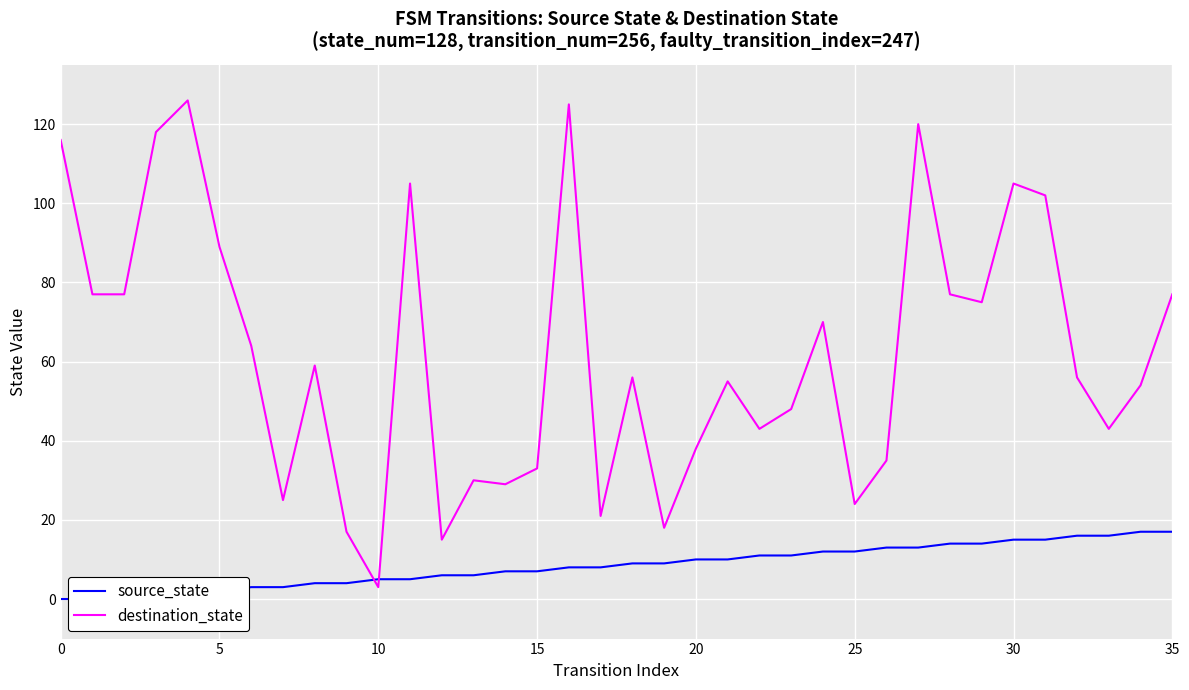

True or false: destination_state has a value of 56 at 32.

True